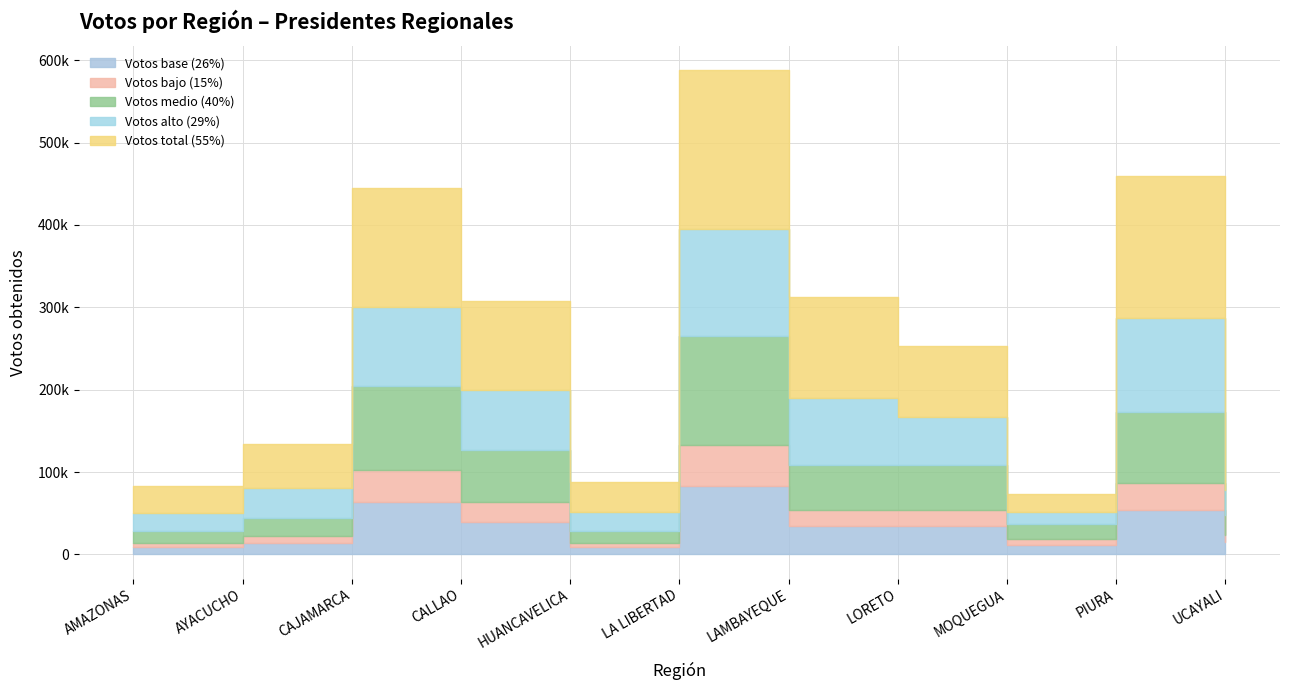

At which label does % Votos reach its peak?

MOQUEGUA